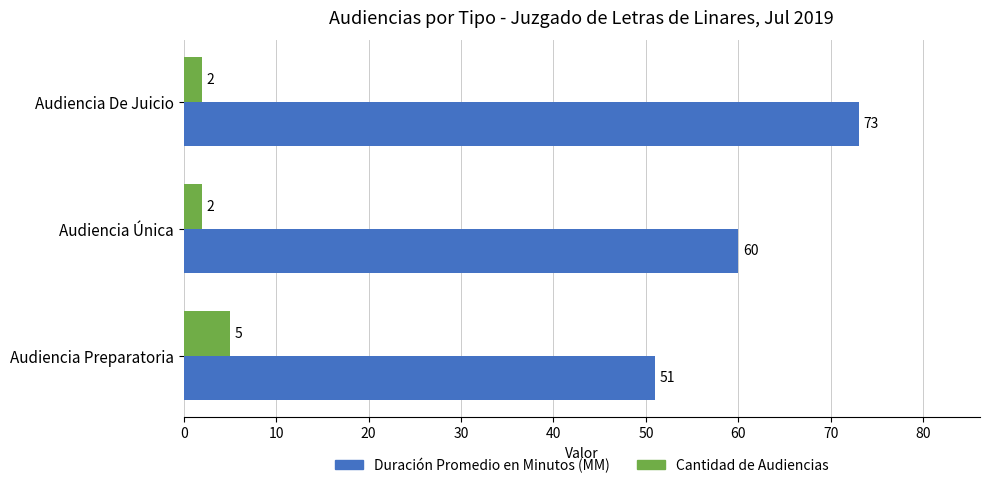

Is it true that Duración Promedio en Minutos (MM) equals 23 at Audiencia De Juicio?

False